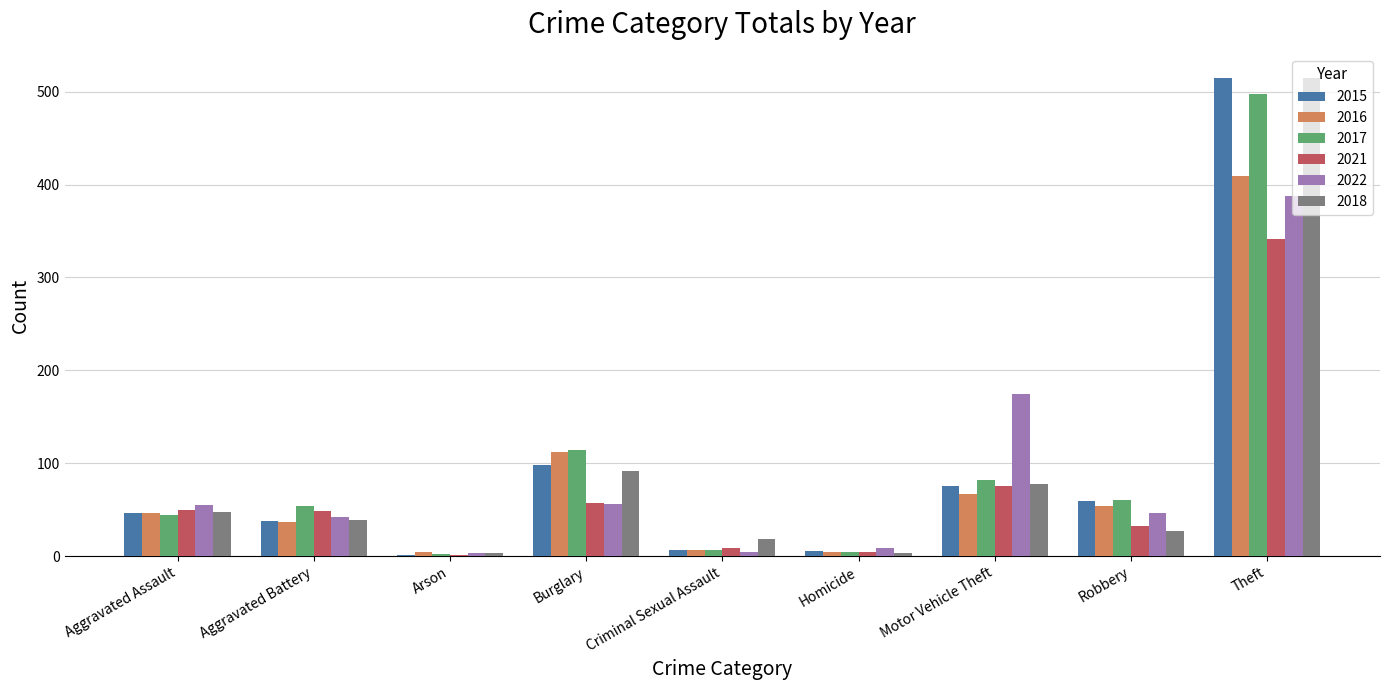

Where is 2022 nearest to the value 195?

Motor Vehicle Theft